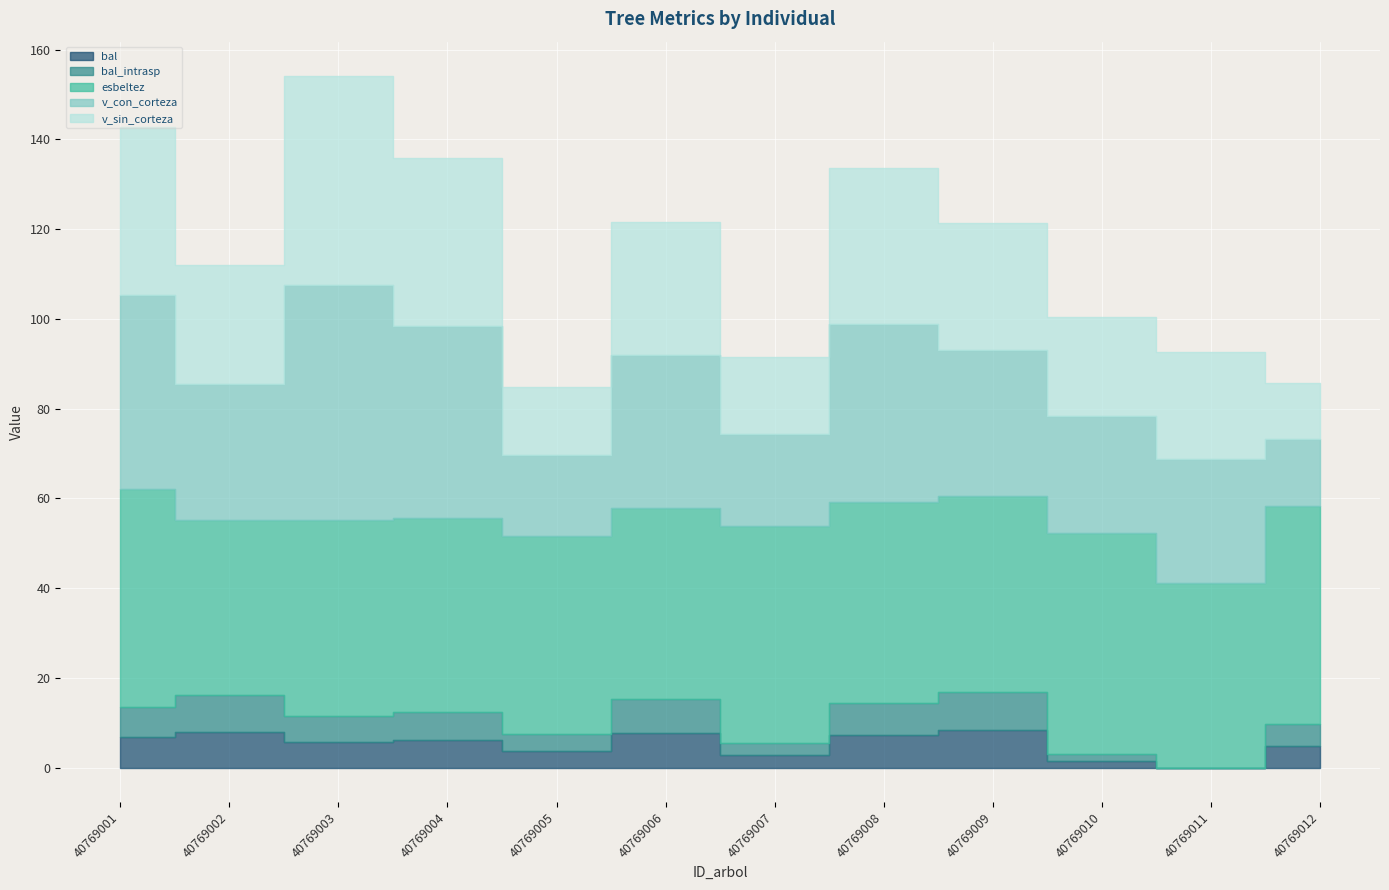

Which series changed the most between 40769005 and 40769007?

esbeltez